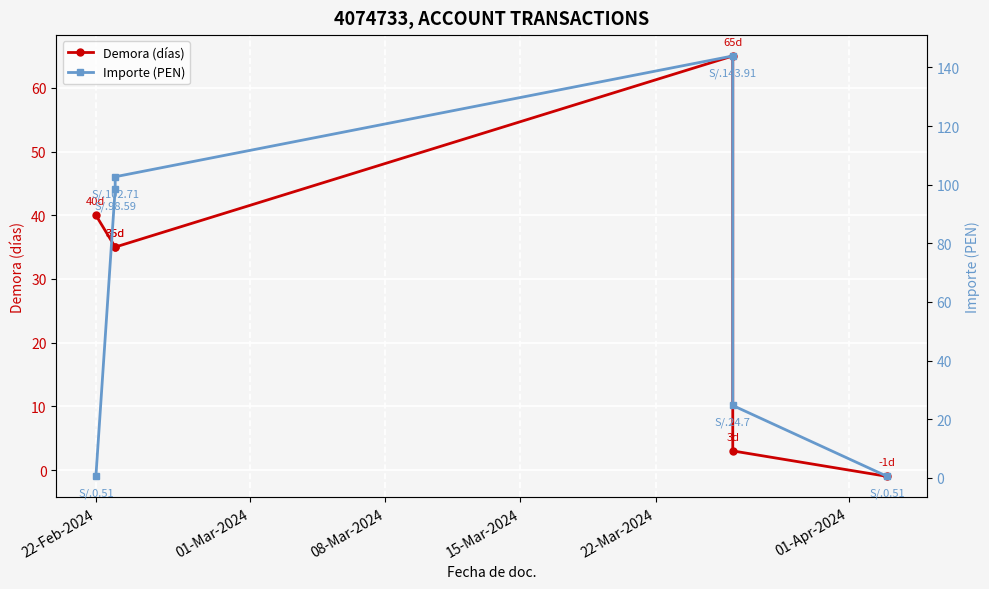

Reading left to right, extract all data points from this chart.

Demora (días): 40.0	35.0	35.0	65.0	3.0	-1.0
Importe (PEN): 0.5	98.6	102.7	143.9	24.7	0.5